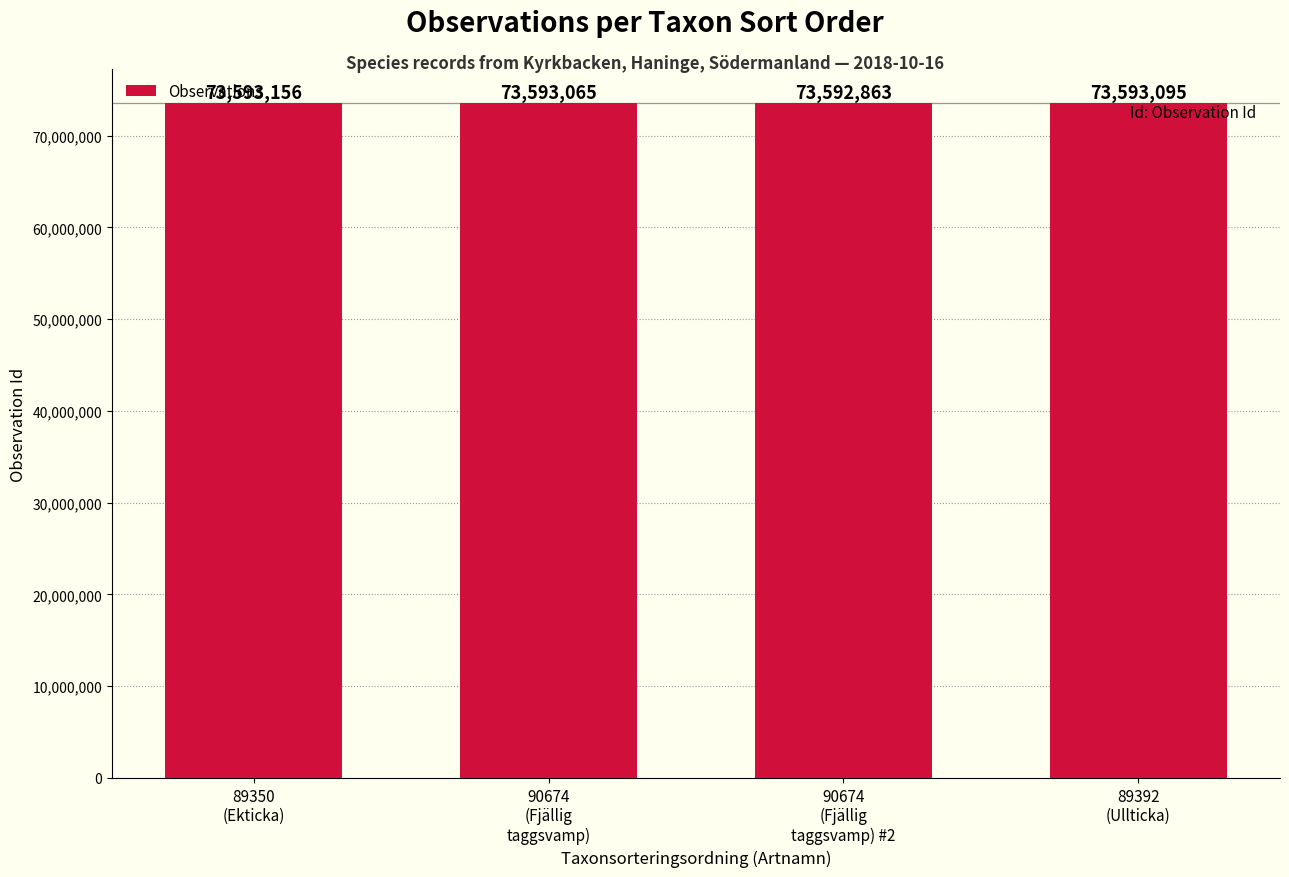

What is the change in value from 89350
(Ekticka) to 90674
(Fjällig
taggsvamp)?

-91